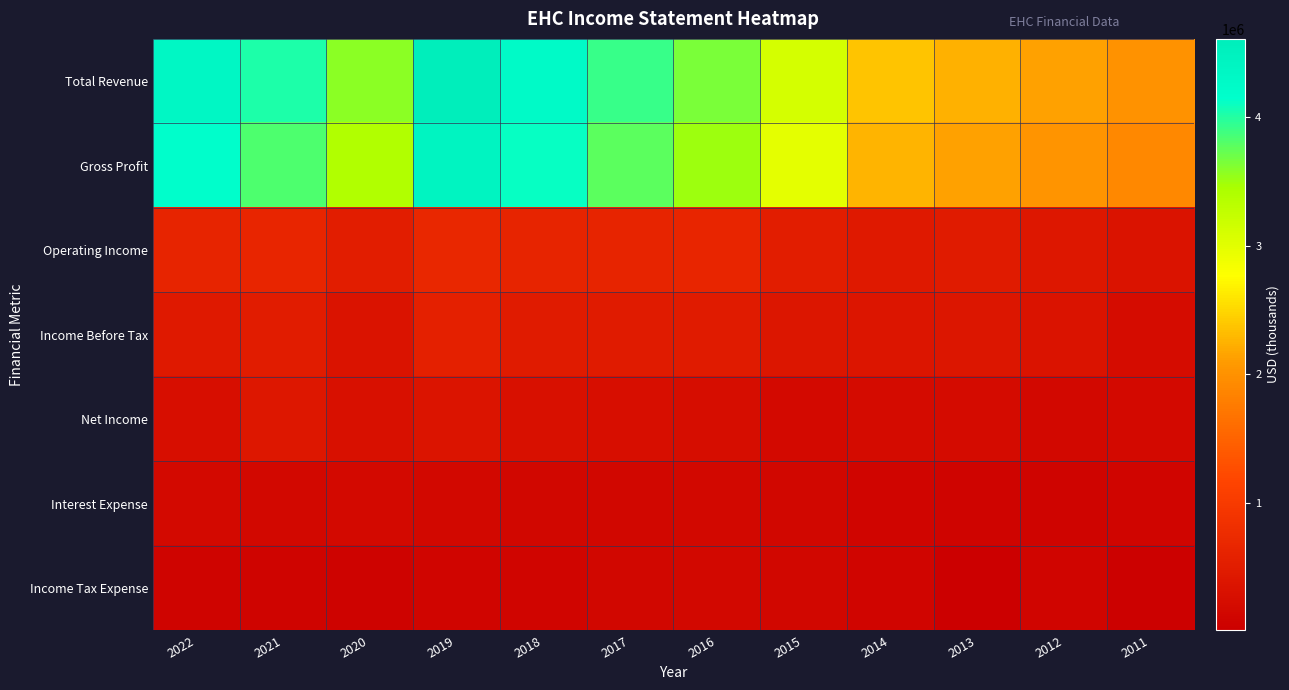

Reading left to right, list all the values displayed in this chart.

Total Revenue: 2022=4348600	2021=4014900	2020=3566300	2019=4605000	2018=4277300	2017=3913900	2016=3646000	2015=3115700	2014=2374300	2013=2247200	2012=2134900	2011=2005900
Gross Profit: 2022=4146500	2021=3830700	2020=3395300	2019=4437100	2018=4118600	2017=3764600	2016=3506000	2015=2987000	2014=2262400	2013=2141800	2012=2032500	2011=1903100
Operating Income: 2022=628800	2021=658400	2020=525300	2019=684800	2018=629600	2017=638700	2016=641400	2015=524300	2014=454200	2013=479900	2012=412900	2011=347600
Income Before Tax: 2022=450800	2021=505000	2020=352900	2019=562300	2018=493200	2017=496400	2016=482000	2015=395600	2014=386900	2013=395200	2012=340000	2011=242900
Net Income: 2022=269800	2021=410000	2020=283700	2019=357400	2018=291400	2017=269000	2016=246800	2015=180500	2014=213300	2013=227600	2012=158000	2011=183800
Interest Expense: 2022=175700	2021=164300	2020=183700	2019=159700	2018=147300	2017=154400	2016=172100	2015=142900	2014=109200	2013=100400	2012=94100	2011=119400
Income Tax Expense: 2022=100100	2021=101900	2020=74700	2019=115900	2018=118900	2017=145800	2016=163900	2015=141900	2014=110700	2013=12700	2012=108600	2011=37100